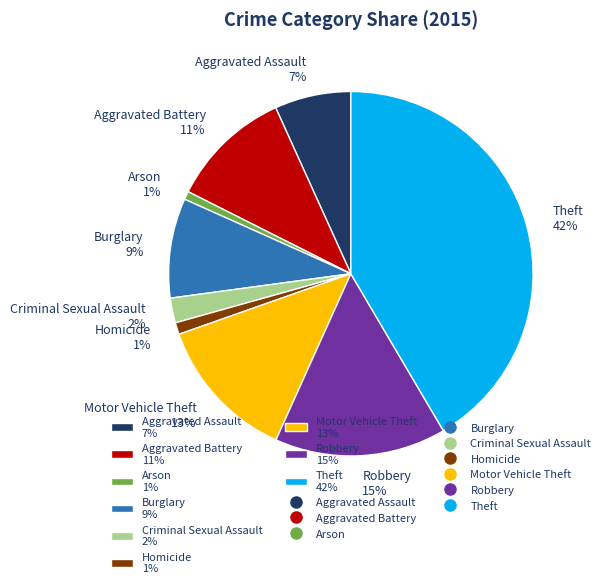

Is it true that Burglary 9% is 2% of the pie?

False